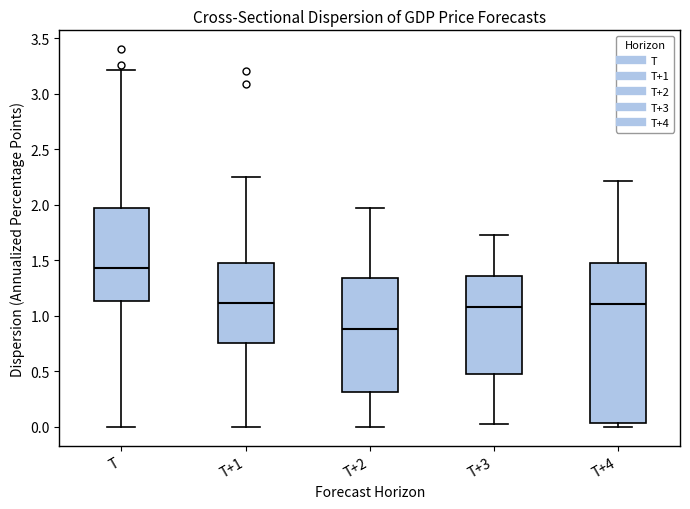

Which box's median line is the highest?

T